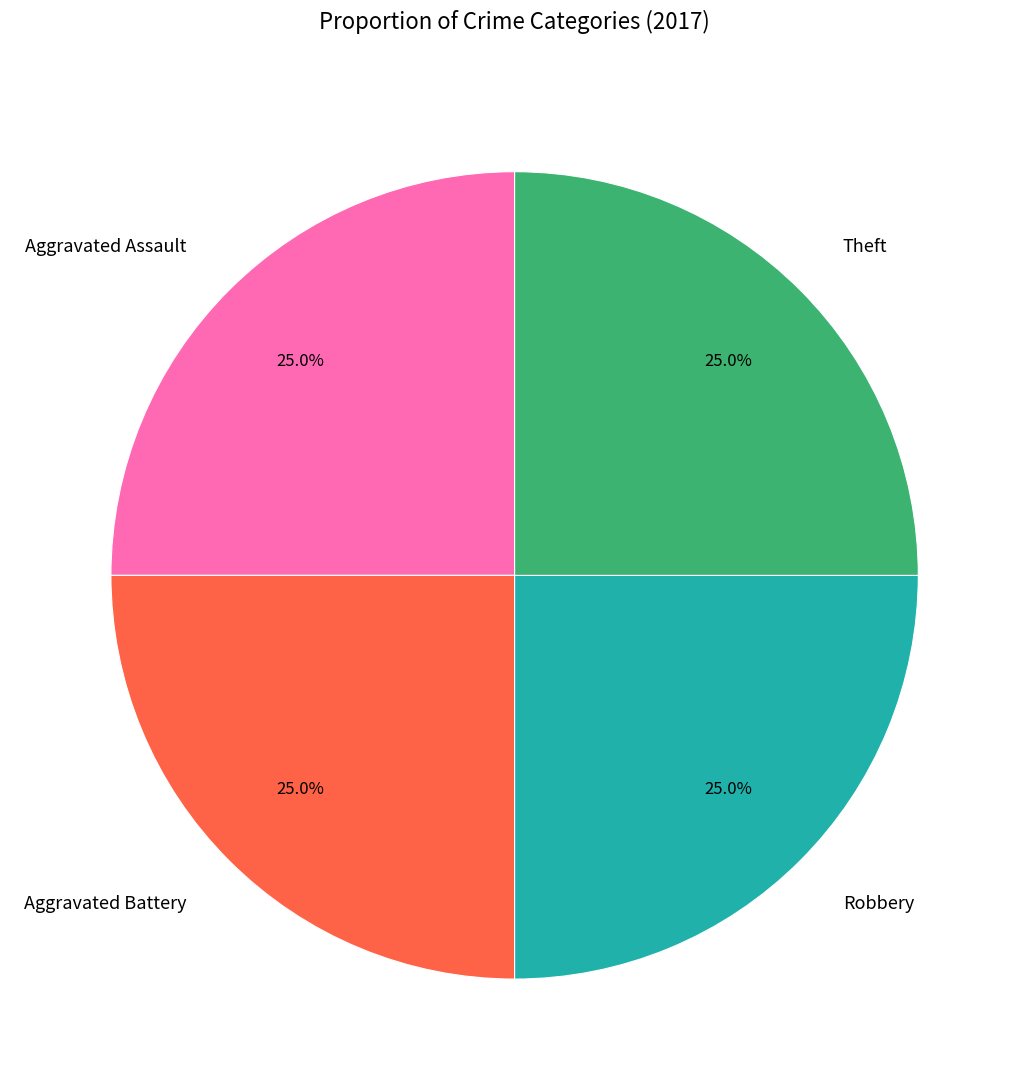

What percentage is NOT represented by Aggravated Battery?

75.0%